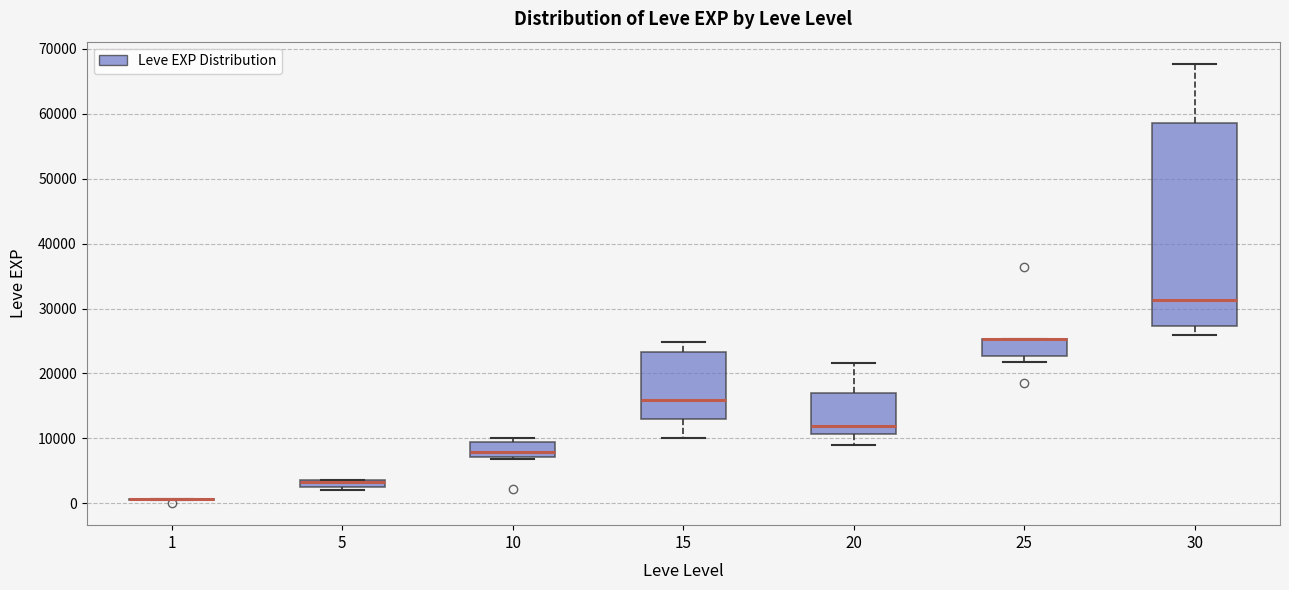

Where does the lower whisker of the box at x = 15 end on the y-axis? The values are not printed on the chart, so give them approximately, as read against the axis.

10000